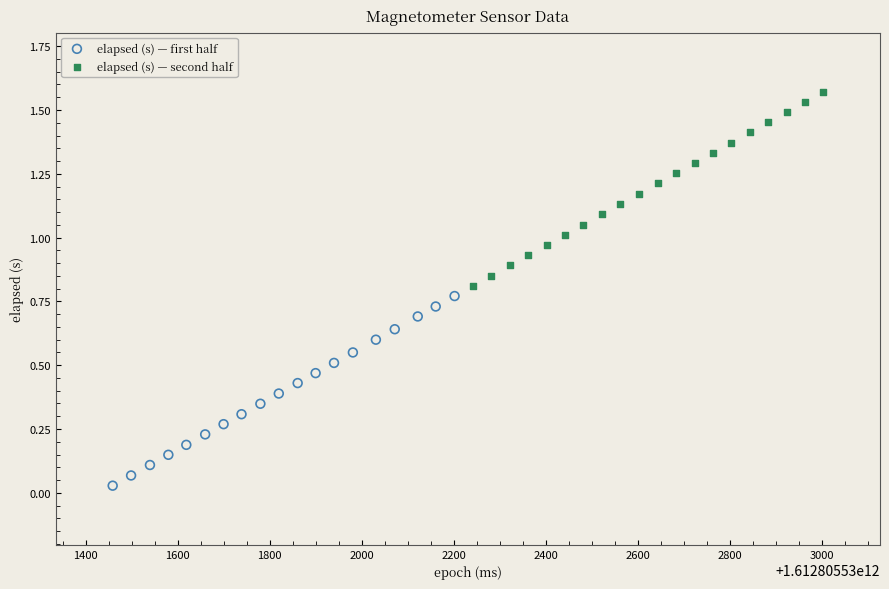

Which series contains the highest Y value?

elapsed (s) — second half